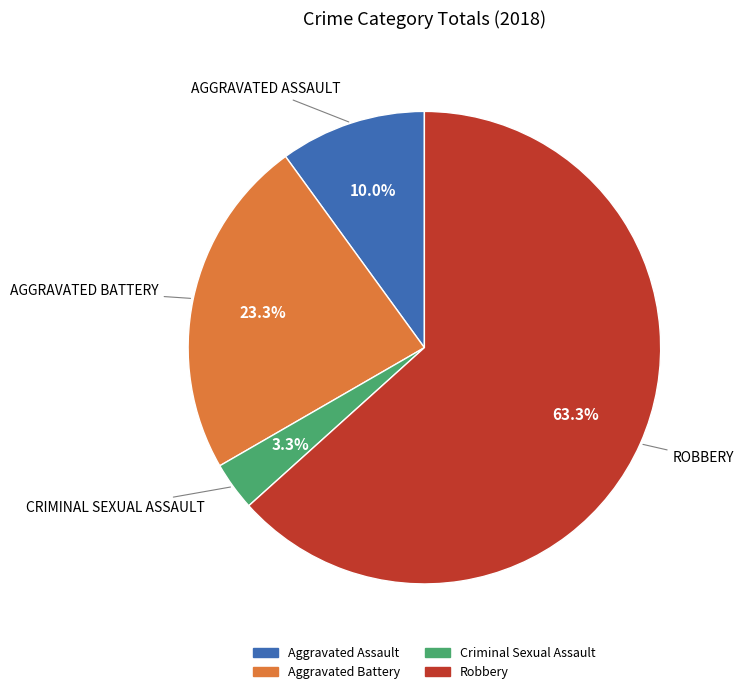

Does Robbery account for over 50% of the chart?

Yes